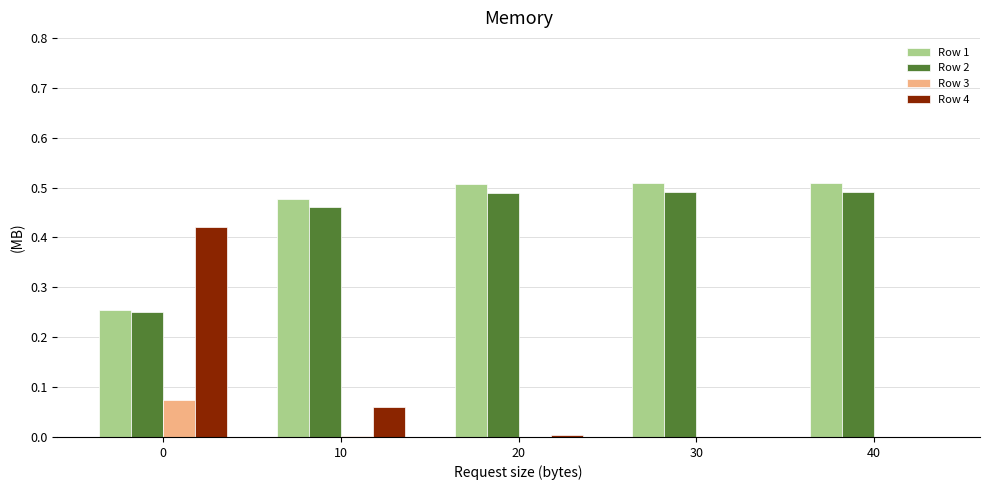

What is the total value across all series at 0?

1.0